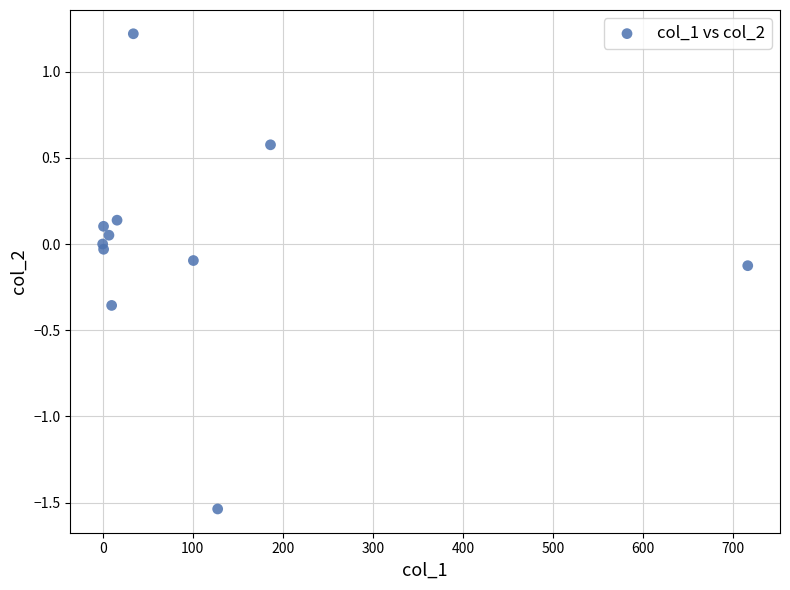

What is the average X value?

109.1